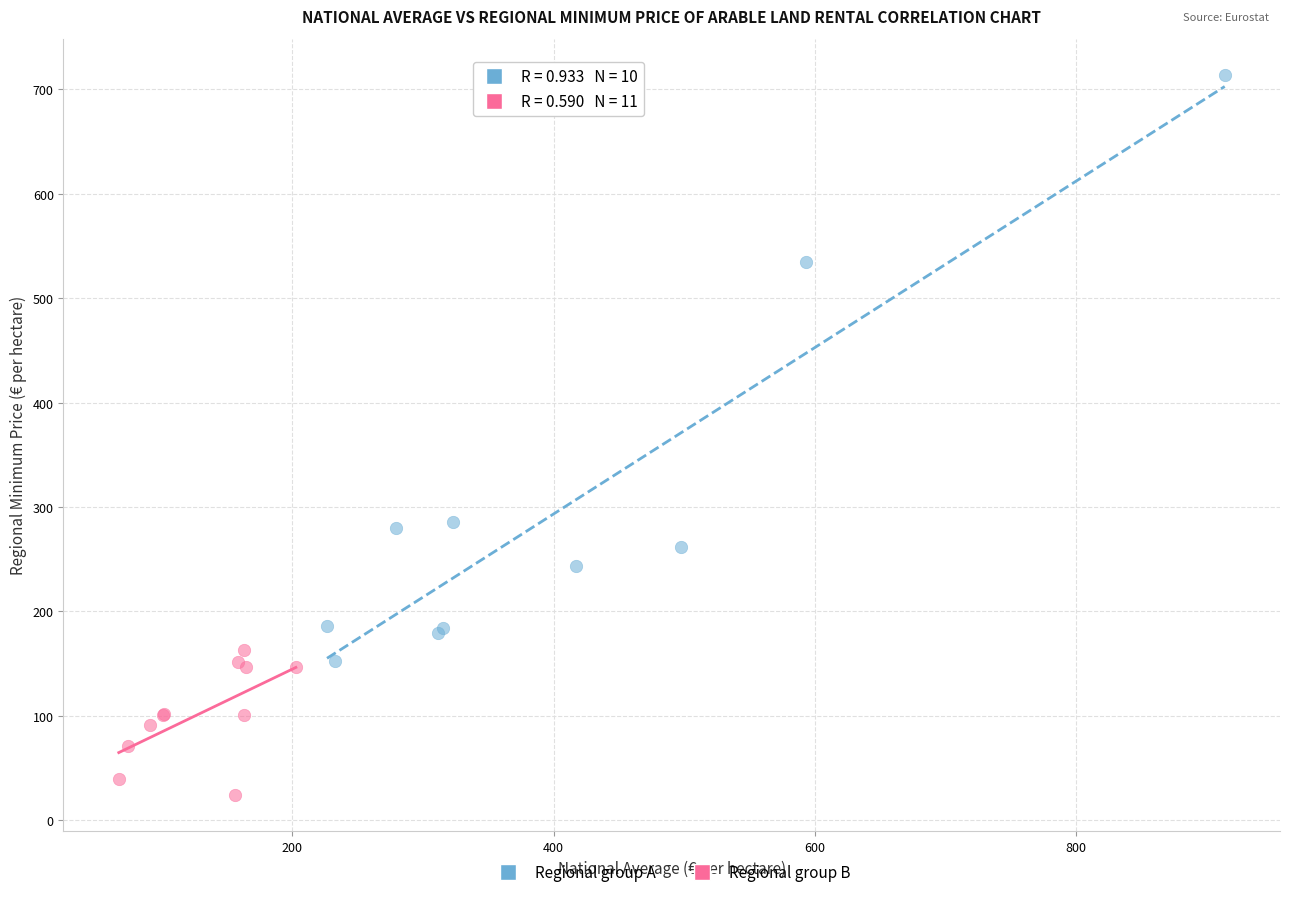

Which series has the widest spread of Y values?

Regional group A